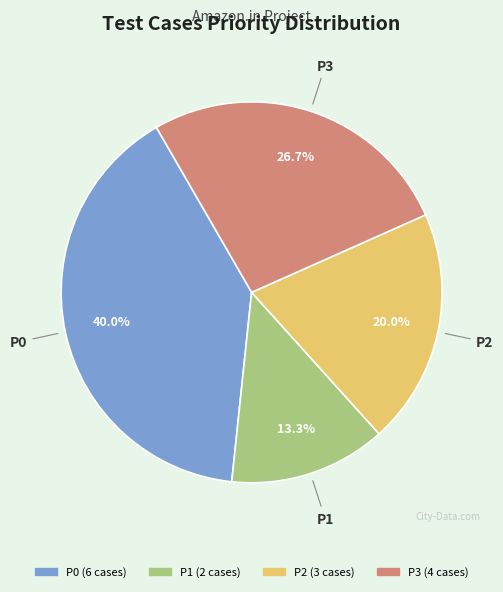

What is the ratio of the value at P1 to the value at P2?

0.7